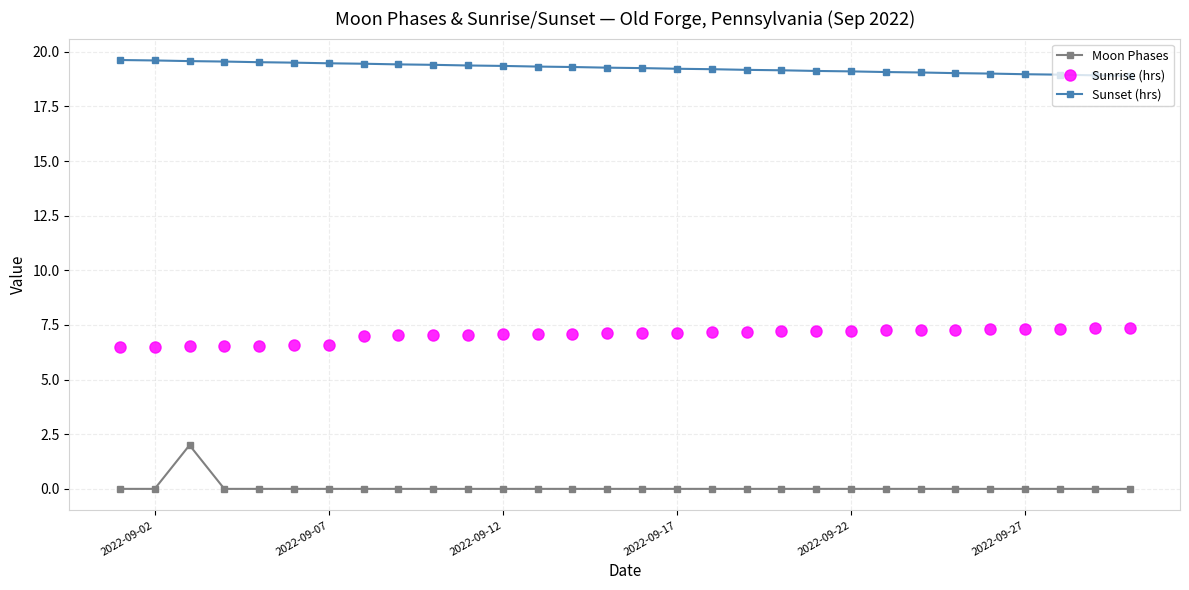

Count the number of categories in the chart.

30